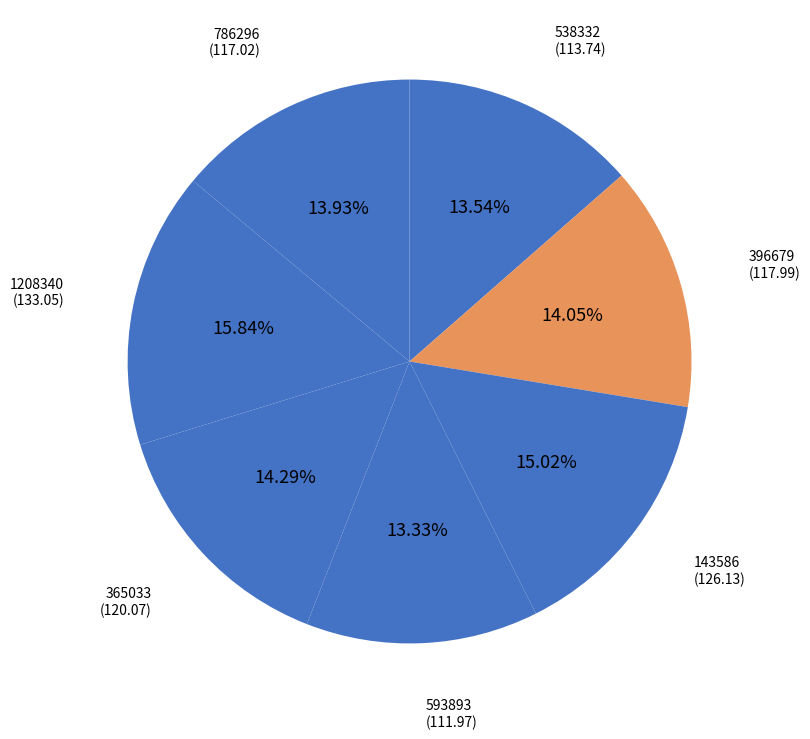

How many slices are in this pie chart?

7